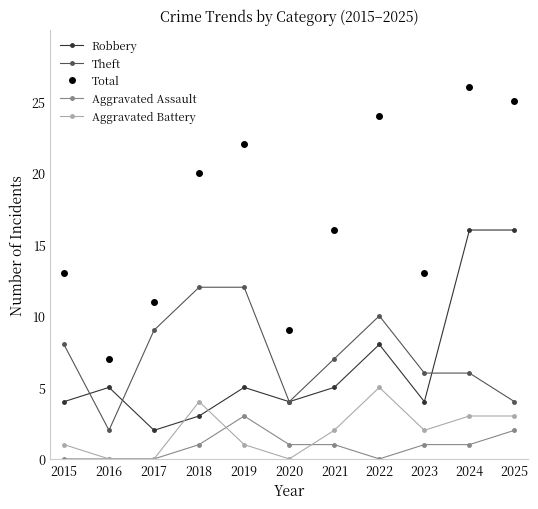

At which category is the sum across all series the highest?

2024